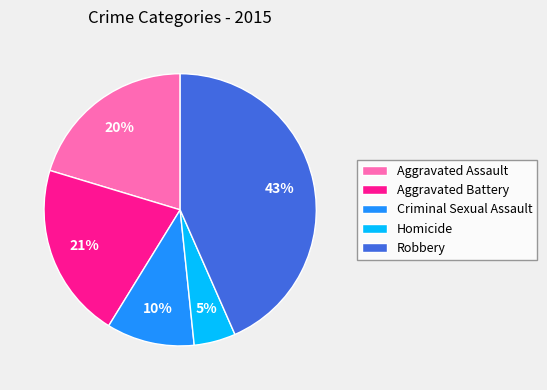

Is there a majority slice in this chart?

No